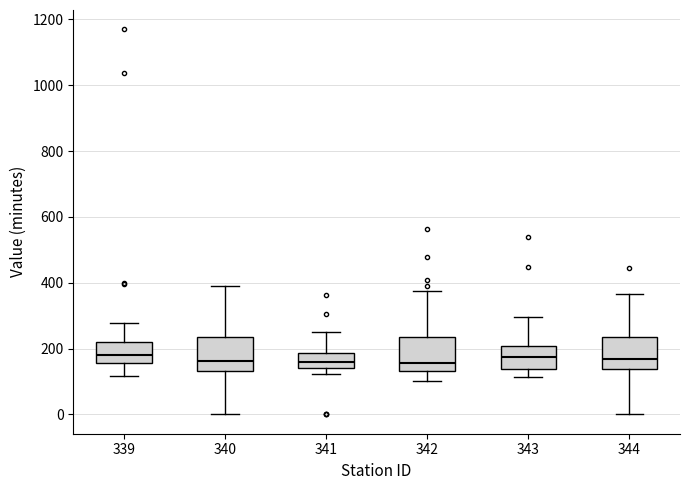

Where does the upper whisker of the box at x = 341 end on the y-axis? The values are not printed on the chart, so give them approximately, as read against the axis.

260